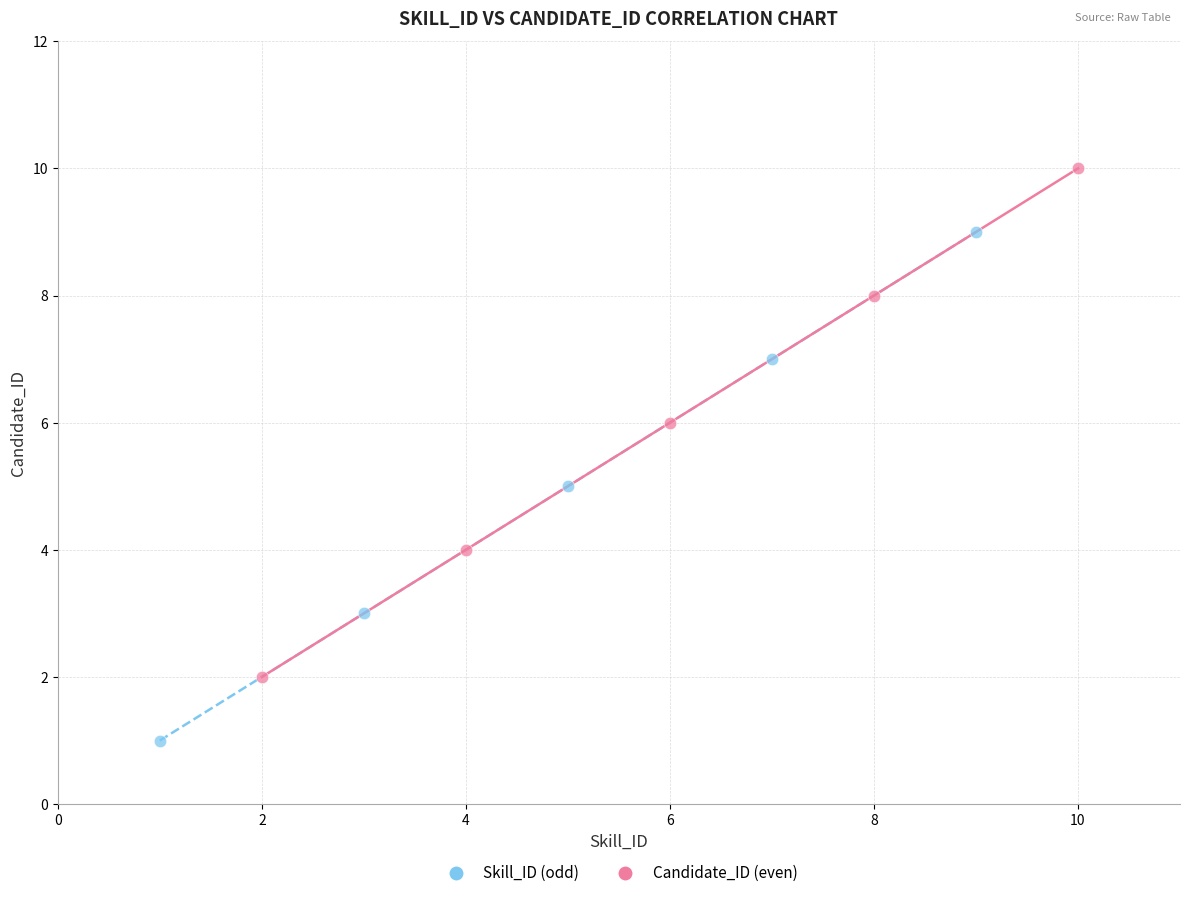

Which series reaches the maximum Y coordinate?

Candidate_ID (even)